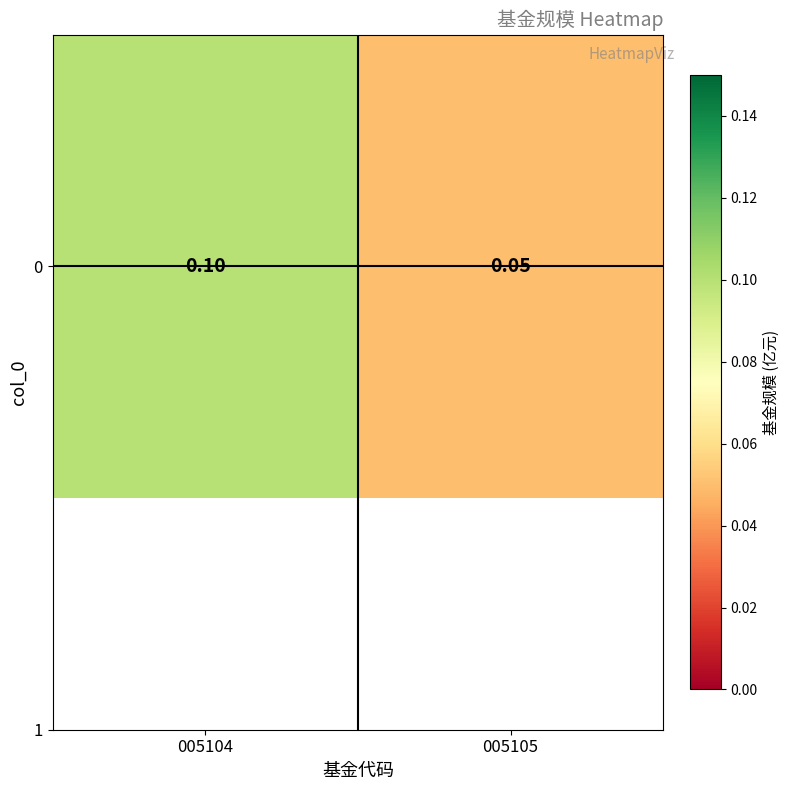

List the labels in order of value, largest first.

005104, 005105